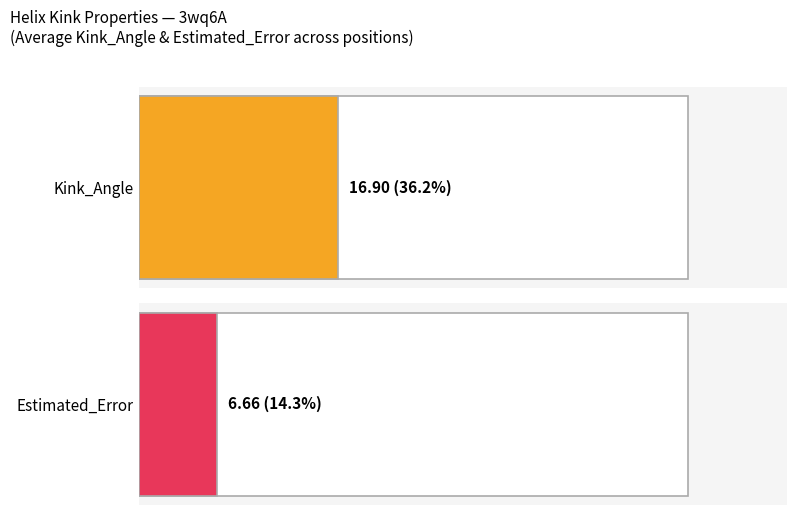

What are all the series names shown in the legend?

Kink_Angle, Estimated_Error